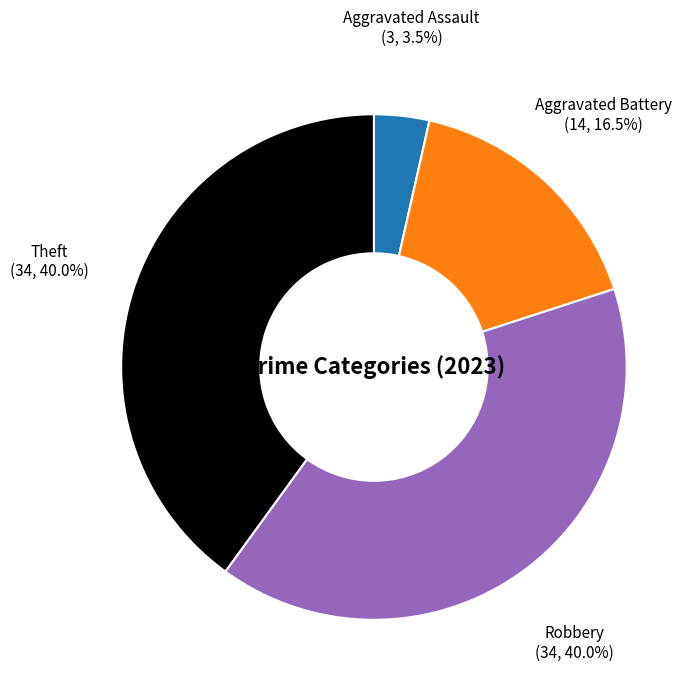

Is there a majority slice in this chart?

No